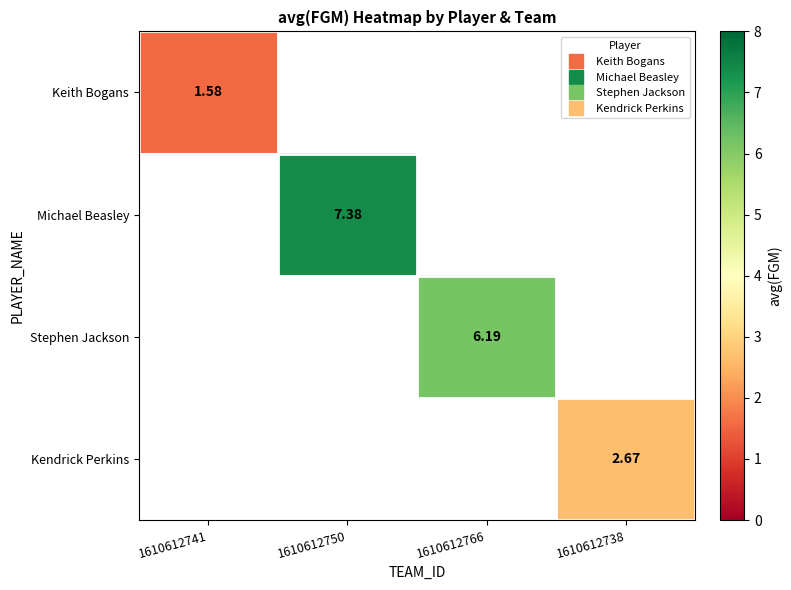

List the series in order of their peak value, highest first.

Michael Beasley, Stephen Jackson, Kendrick Perkins, Keith Bogans